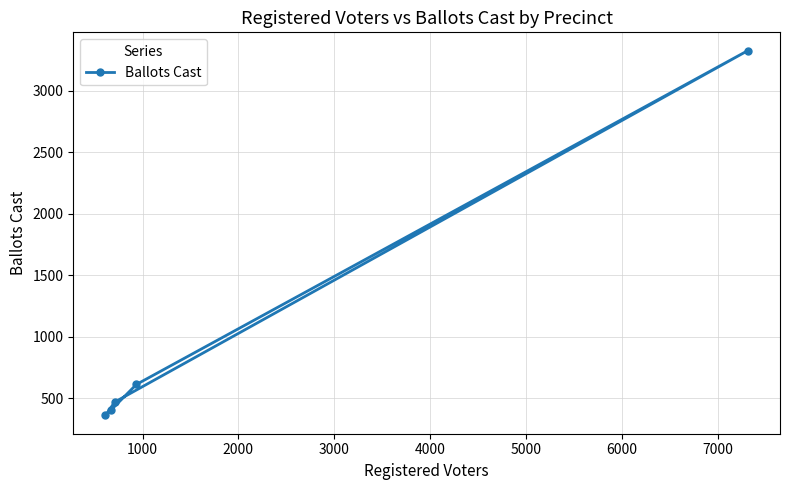

Does the chart display data point markers on the line(s)?

Yes